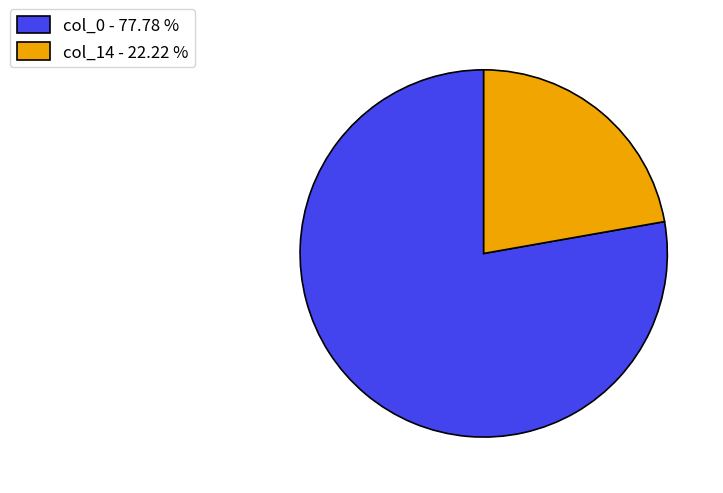

What is the smallest slice in the pie chart?

col_14